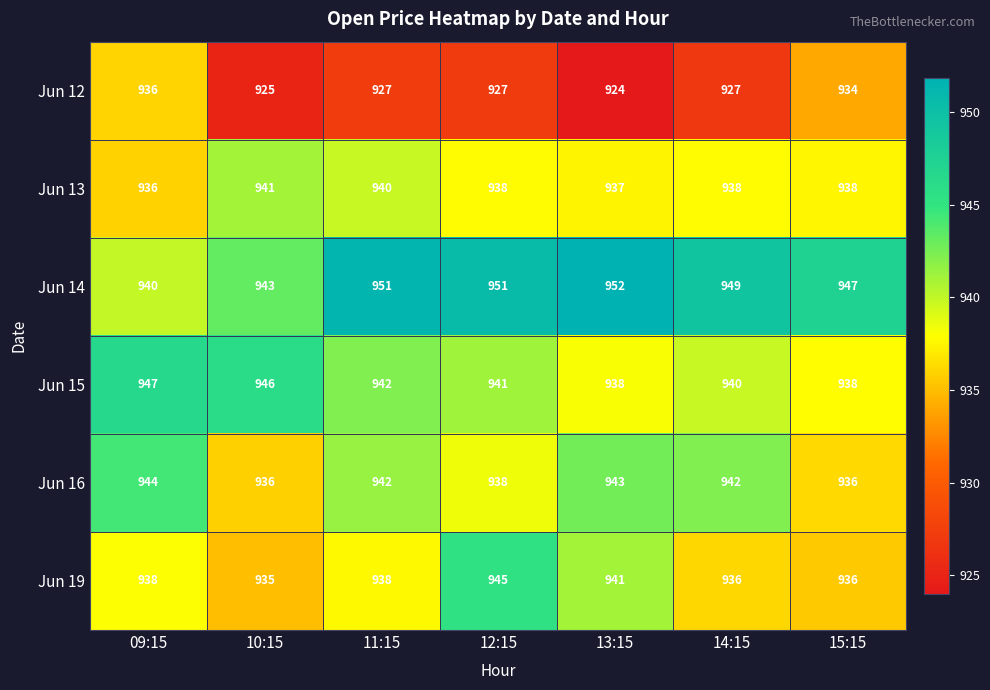

Which series has the largest total across all categories?

Jun 14